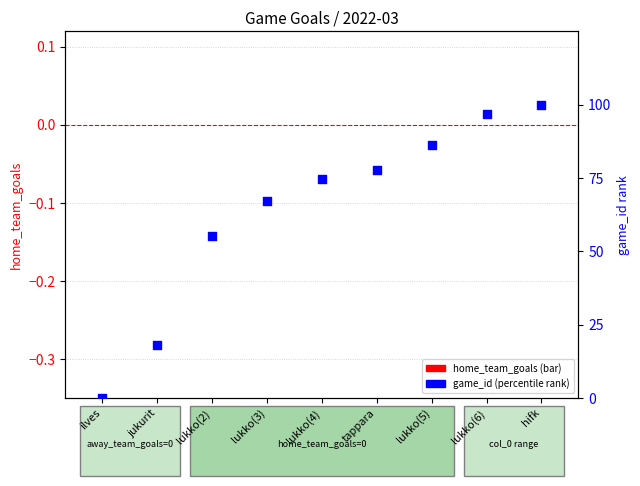

Which series has the largest total across all categories?

game_id (percentile rank)